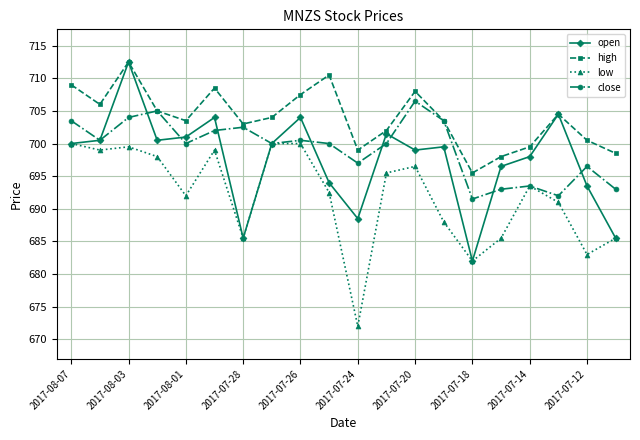

What is the value of the high point at the 11th from the left?

699.0